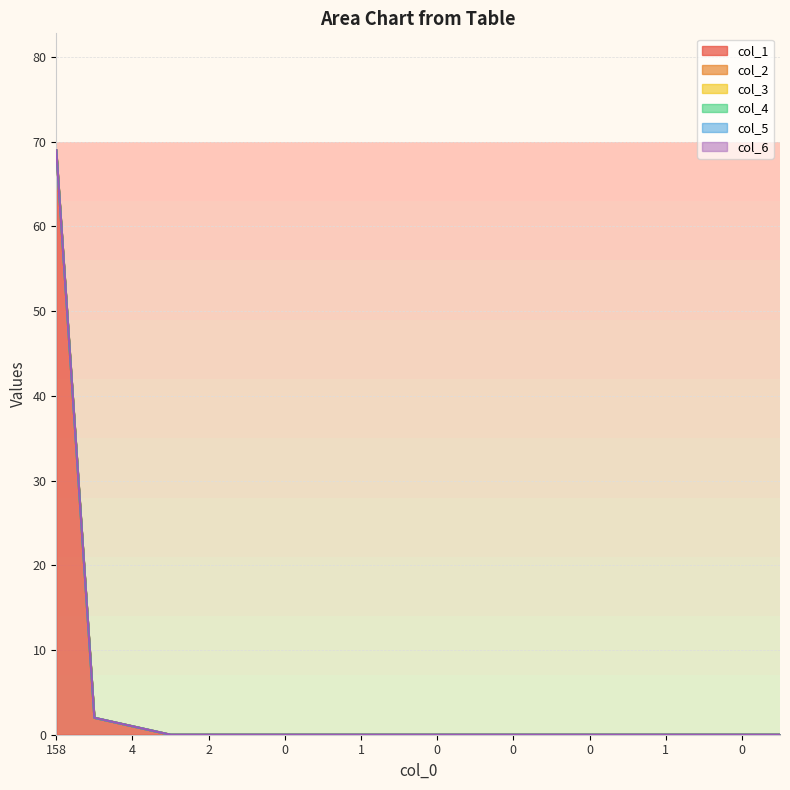

True or false: col_1 has more than 1 points higher than both neighbors.

False